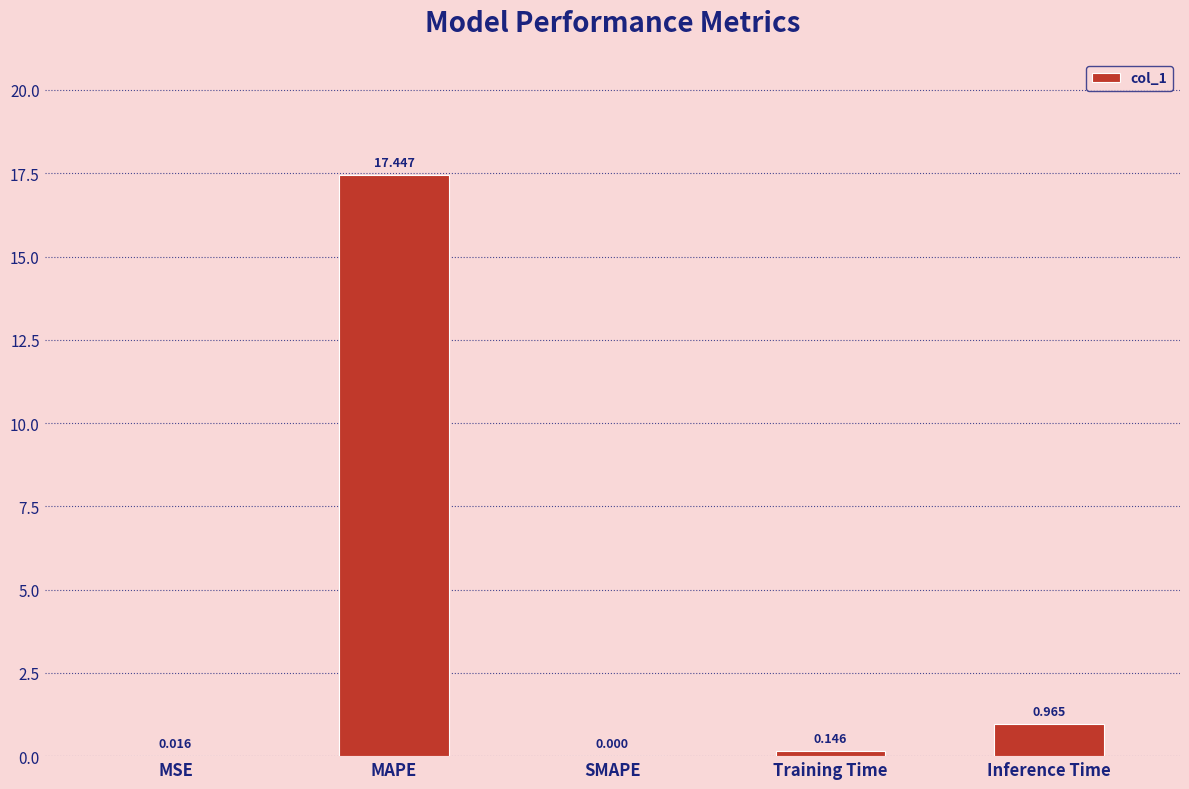

Which has a higher value, SMAPE or Training Time?

Training Time